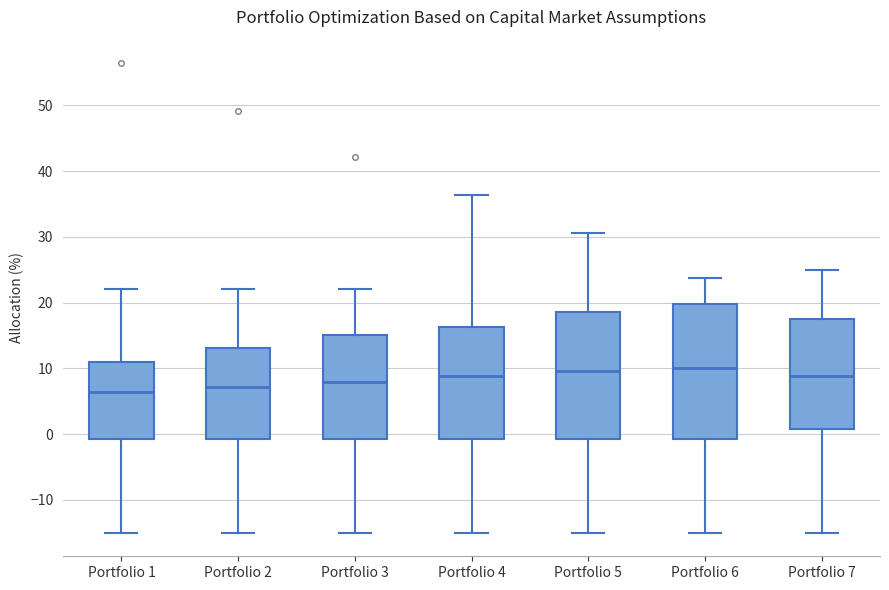

Which box is the tallest, from its lower edge to its upper edge?

Portfolio 6